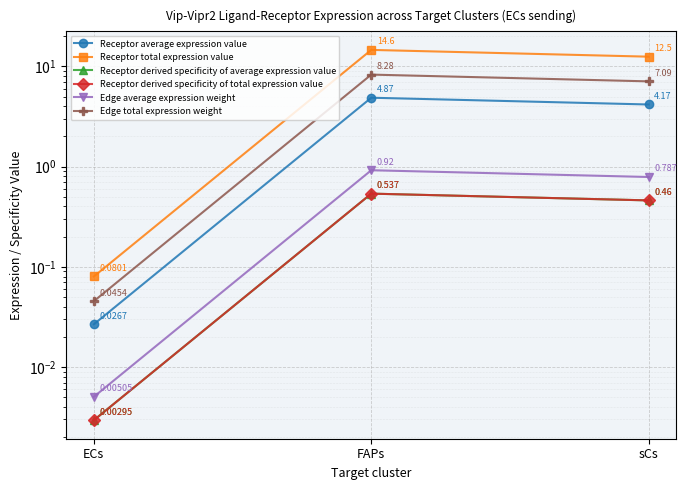

True or false: Receptor total expression value has a value of 0.1 at ECs.

False